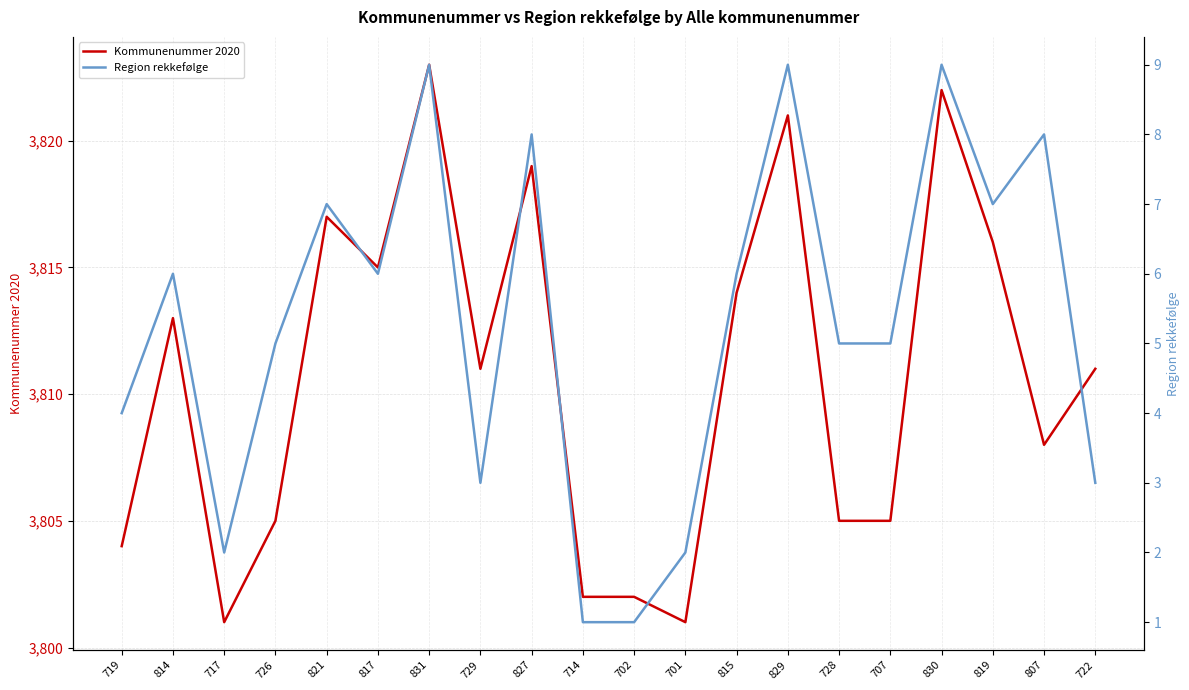

Where does the Kommunenummer 2020 series first go above 3811?

814